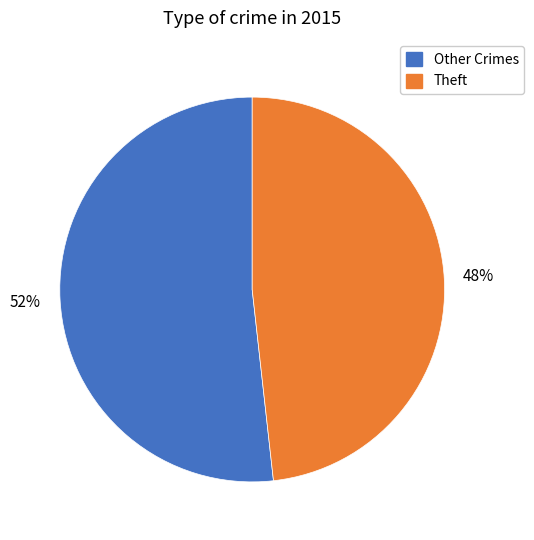

Do Other Crimes and Theft together represent more than half of the pie?

Yes